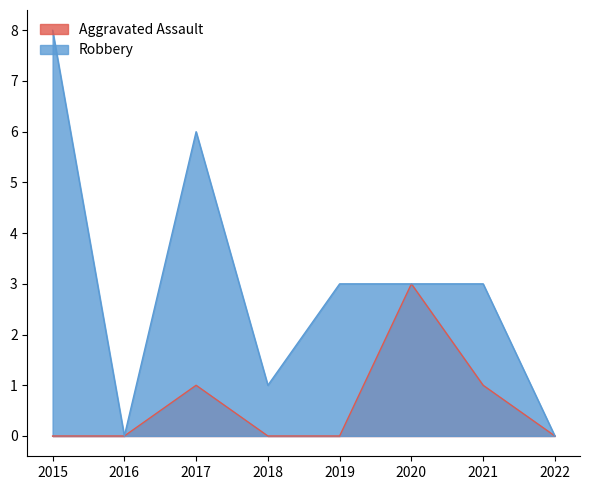

Reading left to right, list all the values displayed in this chart.

Aggravated Assault: 0	0	1	0	0	3	1	0
Robbery: 8	0	6	1	3	3	3	0